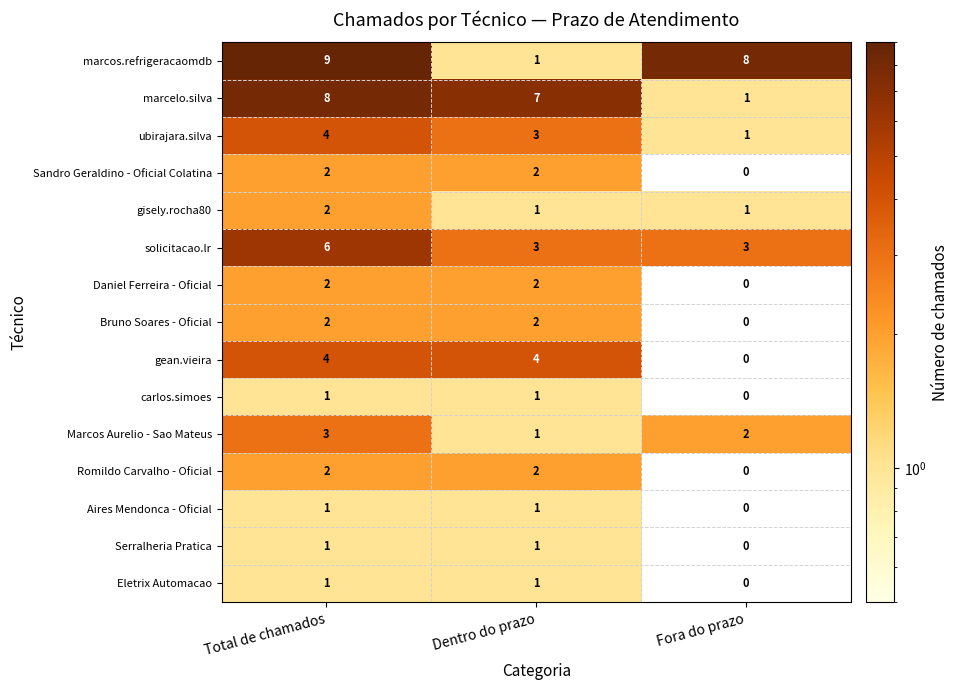

What is the sum of all Sandro Geraldino - Oficial Colatina values?

4